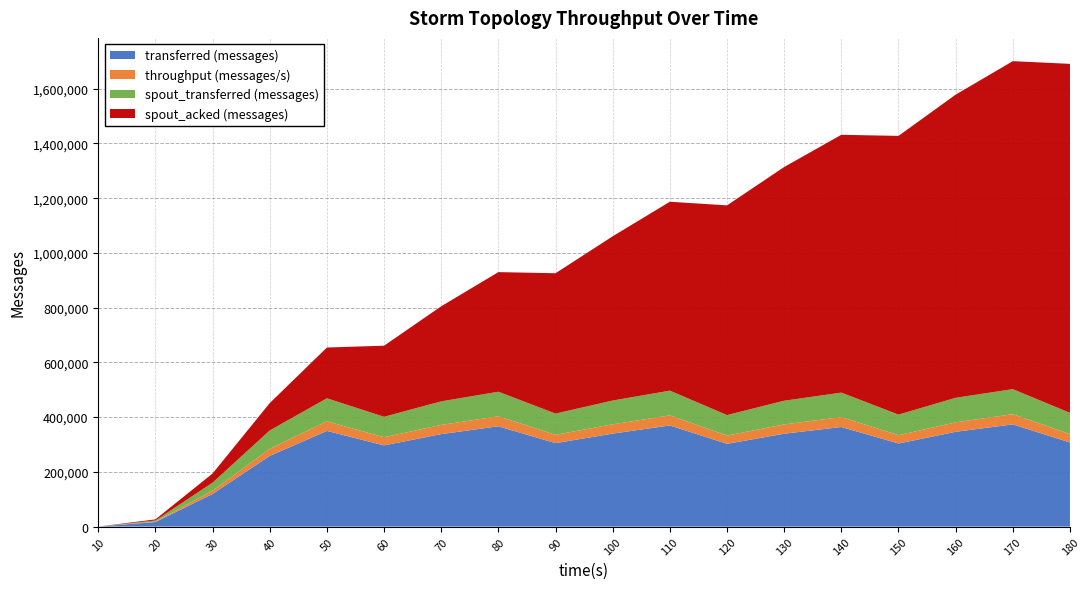

Reading left to right, list all the values displayed in this chart.

transferred (messages): 0	16600	119340	258320	349640	296740	337880	366420	304960	339780	369540	302420	339360	363880	303620	346320	373500	307300
throughput (messages/s): 0	1649	11868	25777	34904	29635	33744	36583	30404	33930	36906	30196	33885	36344	30319	34576	37297	30690
spout_transferred (messages): 0	3980	29260	67160	84260	74840	85940	89820	77480	86900	90360	74780	86720	89320	75200	89680	91460	77540
spout_acked (messages): 0	4080	33640	100040	185560	259820	347520	437140	512980	600320	690320	766420	854100	942240	1018640	1107940	1198600	1275500